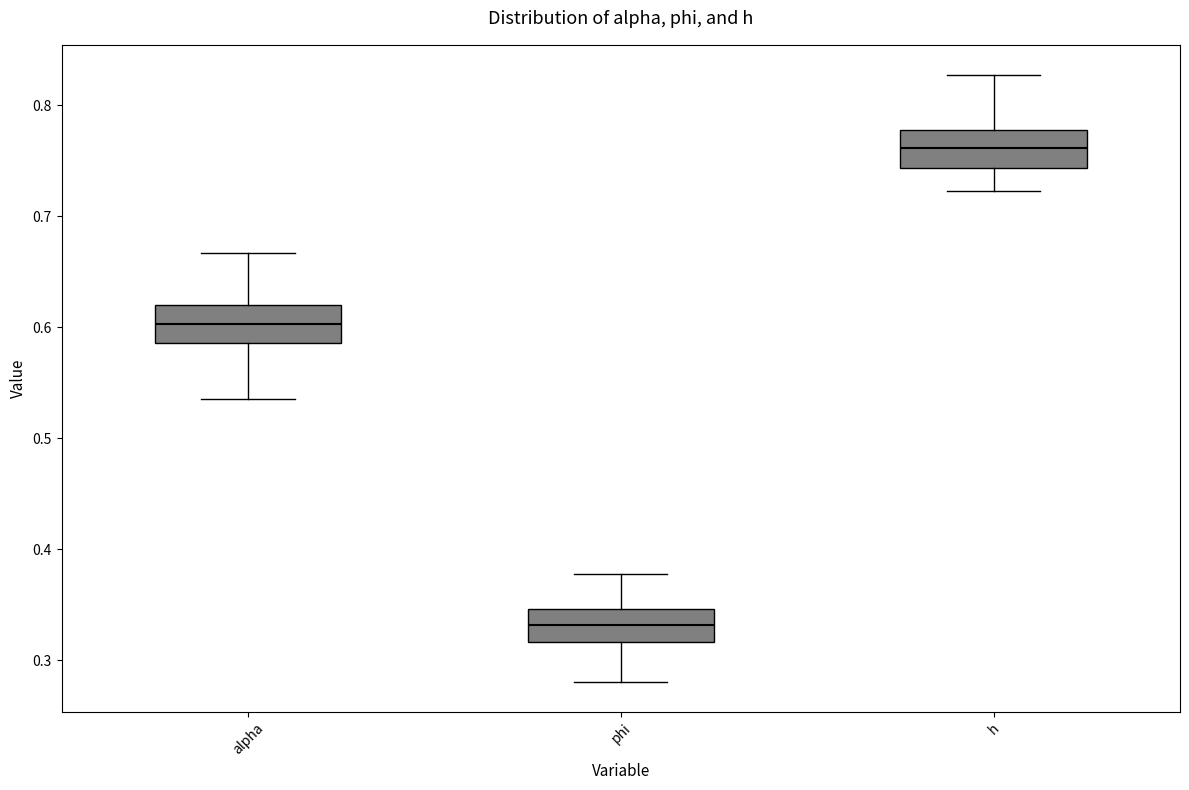

Reading left to right, read every box against the y-axis: the position of its median line, the range the box covers, and the ends of its whiskers. The values are not printed on the chart, so give them approximately, as read against the axis.

alpha: median 0.60, box 0.59 to 0.62, whiskers 0.54 to 0.67
phi: median 0.33, box 0.32 to 0.35, whiskers 0.28 to 0.38
h: median 0.76, box 0.74 to 0.78, whiskers 0.72 to 0.83